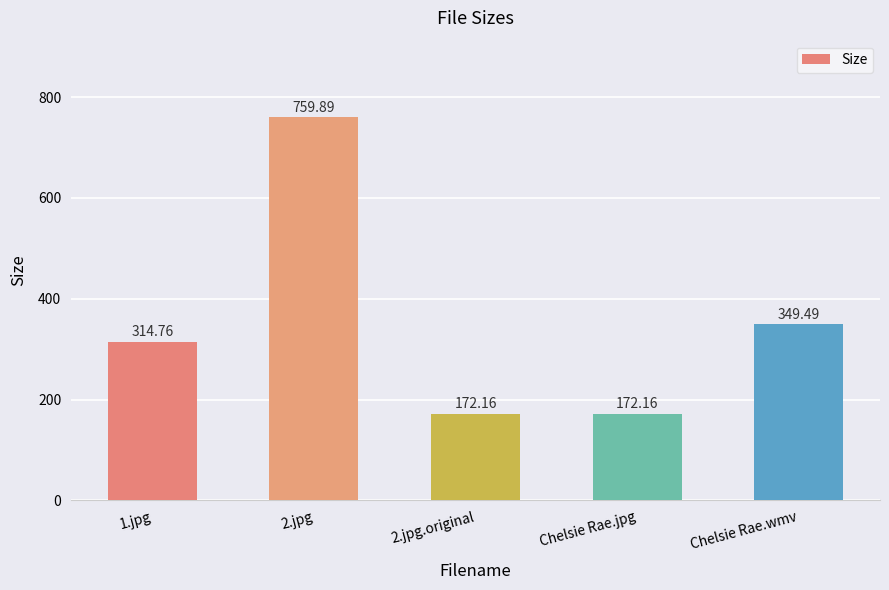

What is the minimum value shown in the chart?

172.2